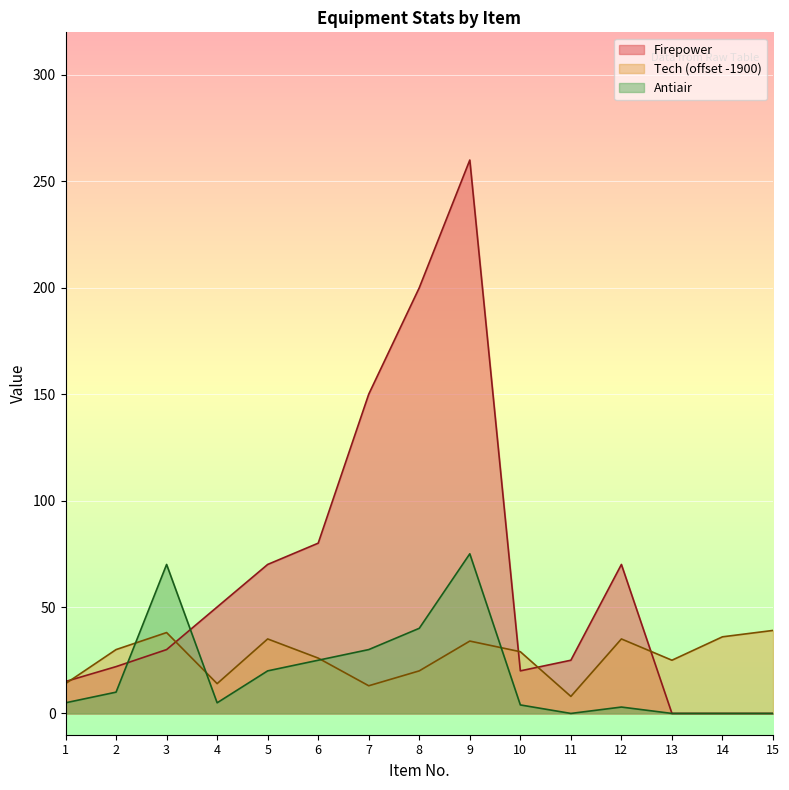

How many interior local peaks does the Antiair series have?

3